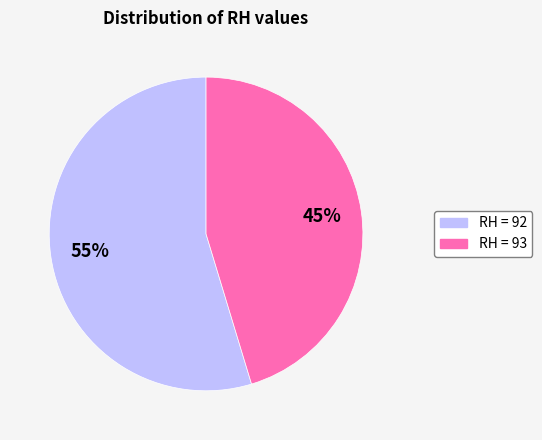

How many slices are in this pie chart?

2